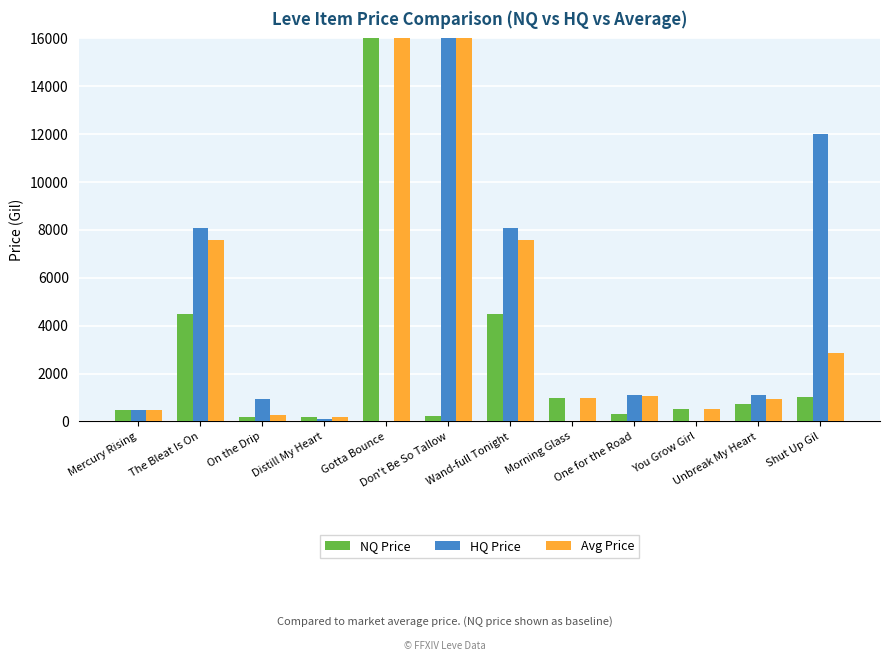

What position from the right is One for the Road?

4